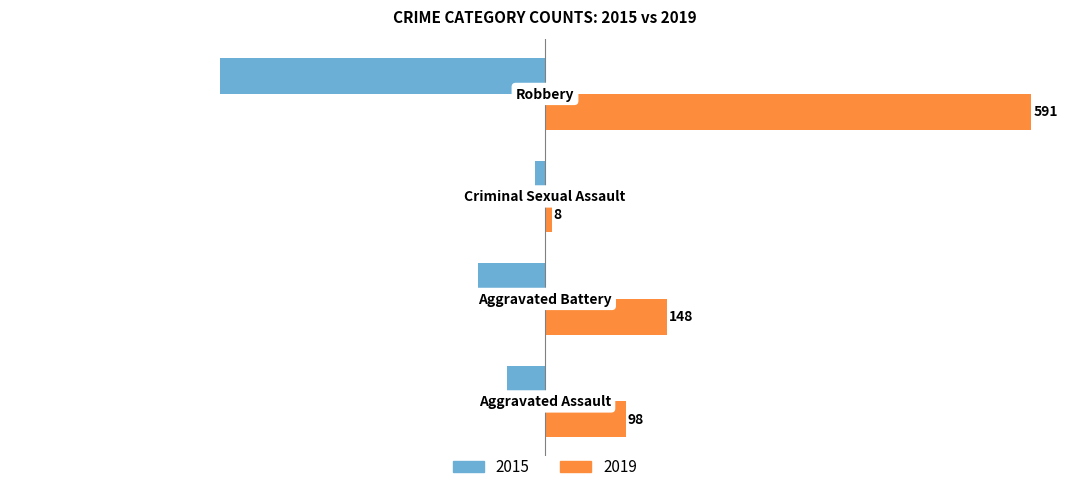

List the series in order of their overall mean, lowest first.

2015, 2019